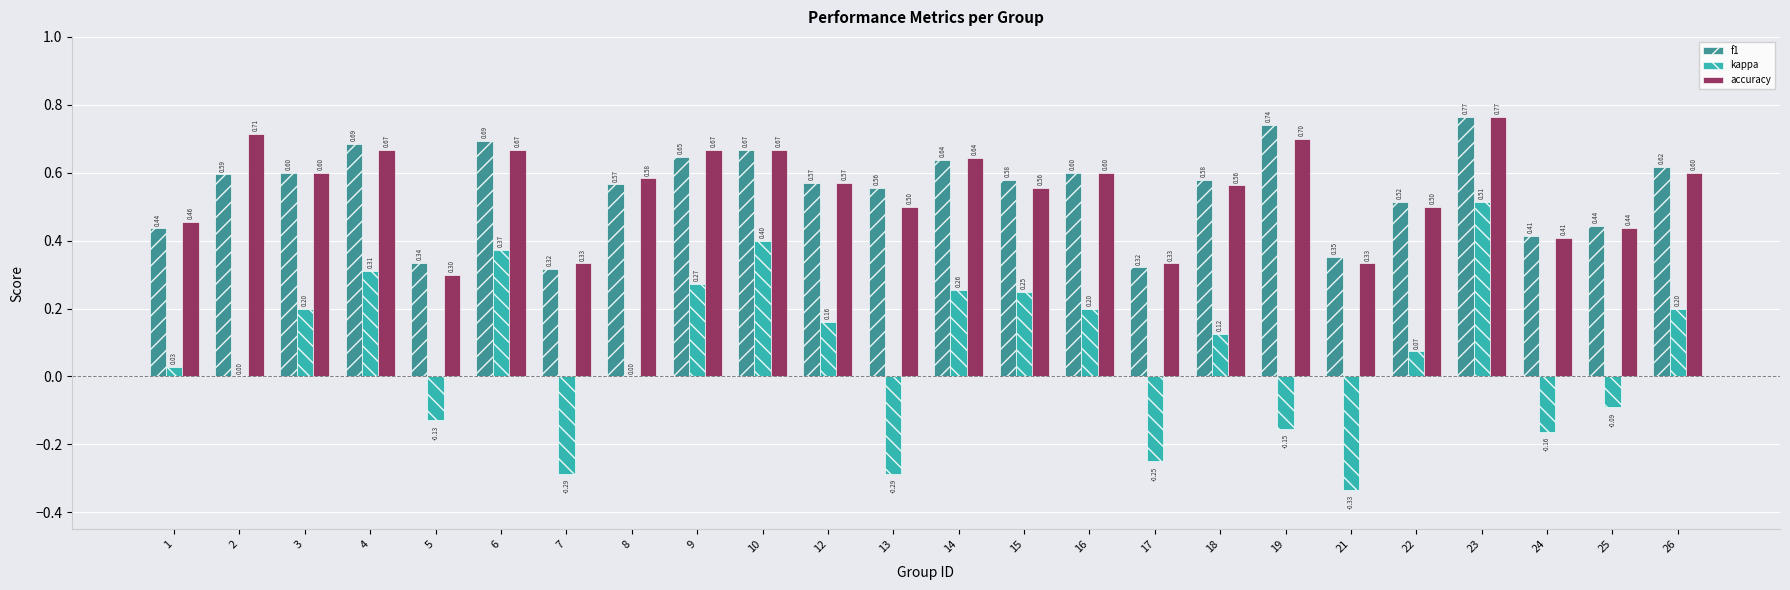

What is the sum of the f1 values at 7 and 5?

0.7